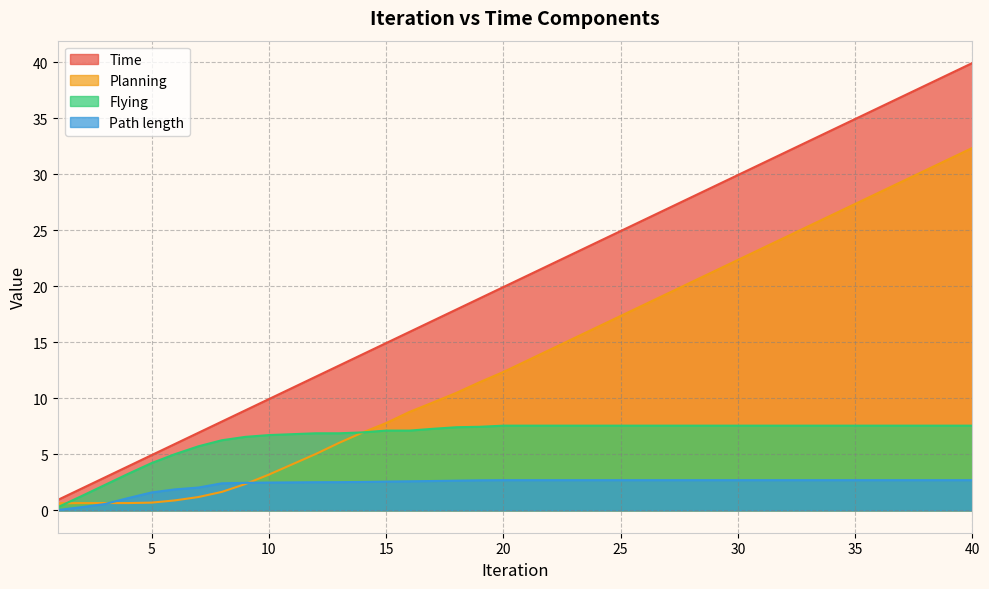

List the series in order of their overall mean, lowest first.

Path length, Flying, Planning, Time